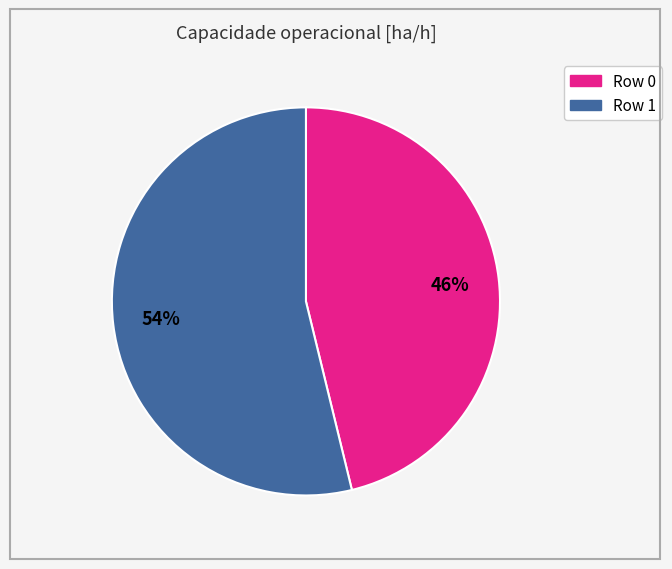

Do Row 0 and Row 1 together represent more than half of the pie?

Yes